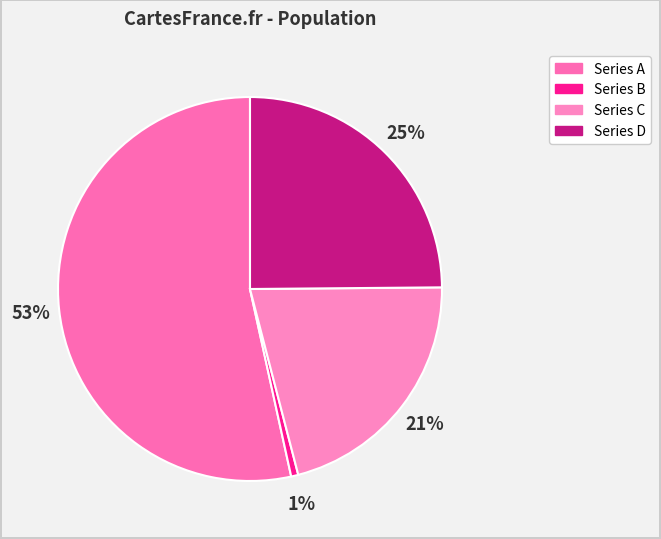

Which category has the biggest portion of the pie?

Series A